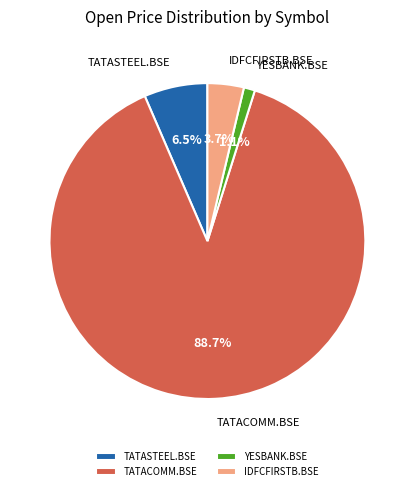

Does any single category account for the majority?

Yes